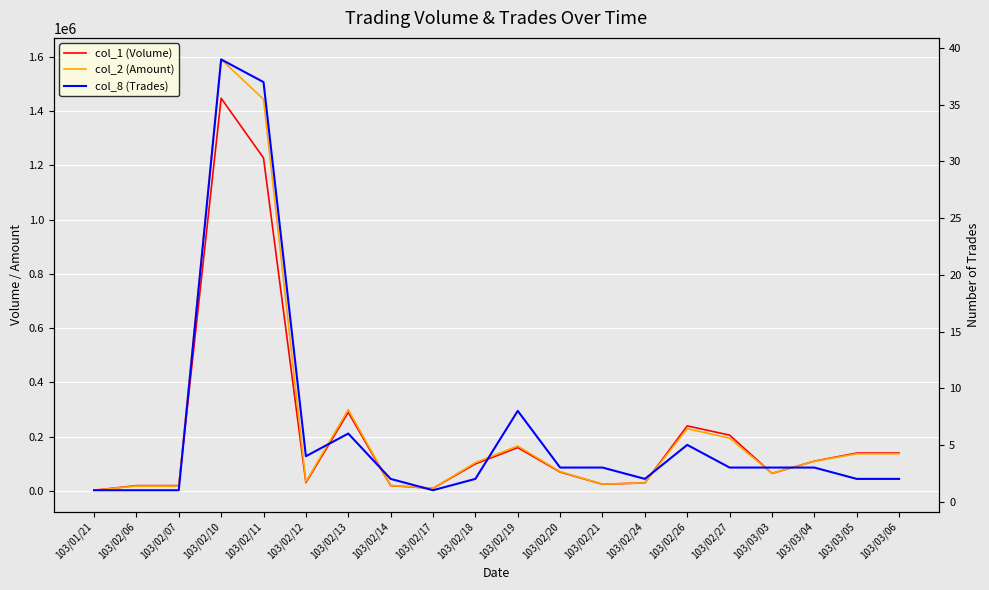

At which category does col_1 (Volume) reach its first local peak?

103/02/10